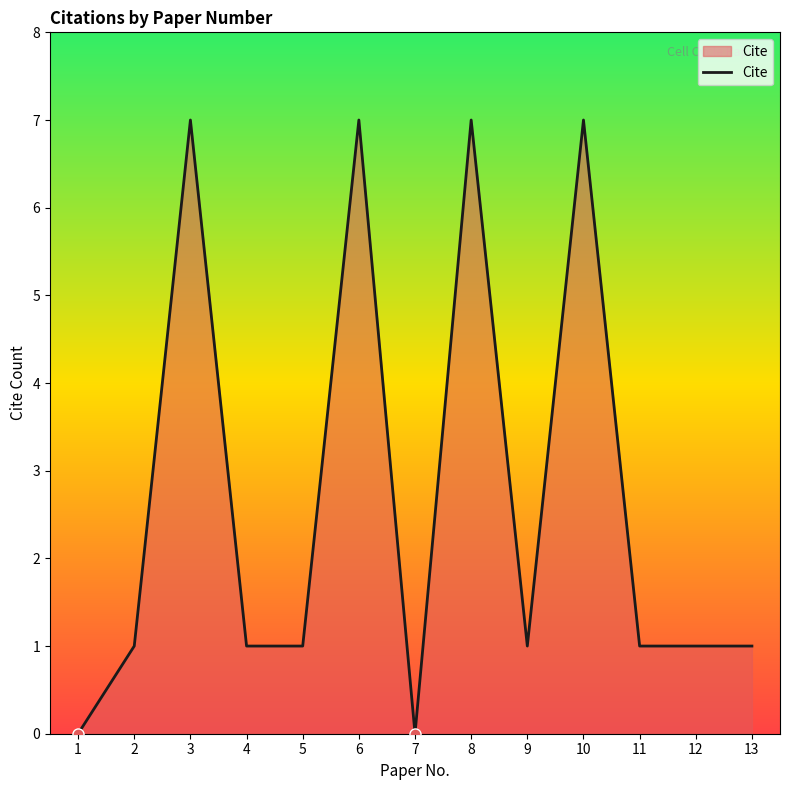

How many lines are shown in the chart?

1